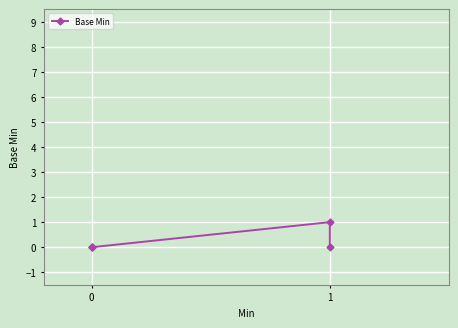

How many lines are shown in the chart?

1